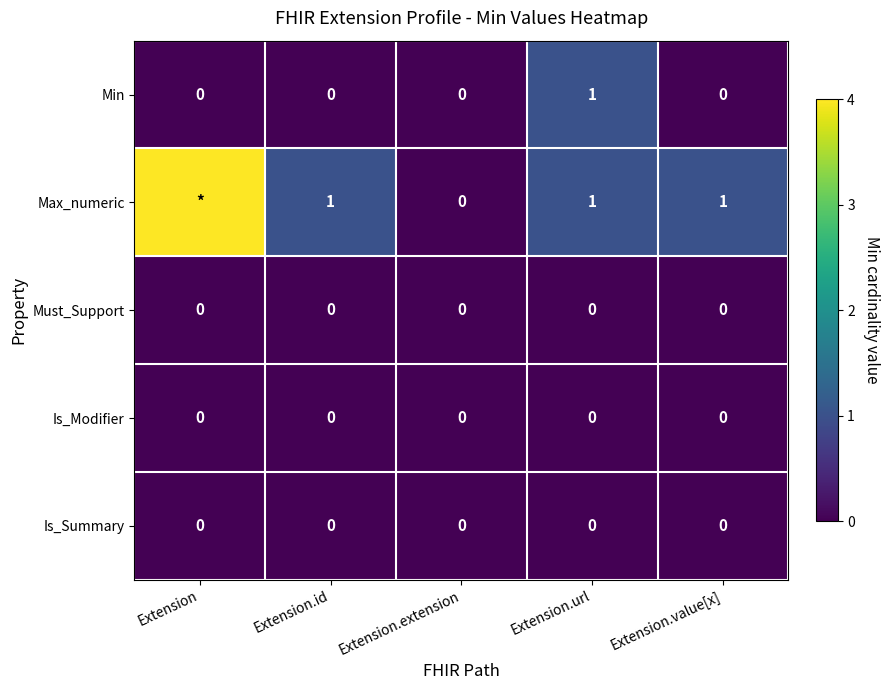

True or false: Must_Support has a value of 0 at Extension.

True